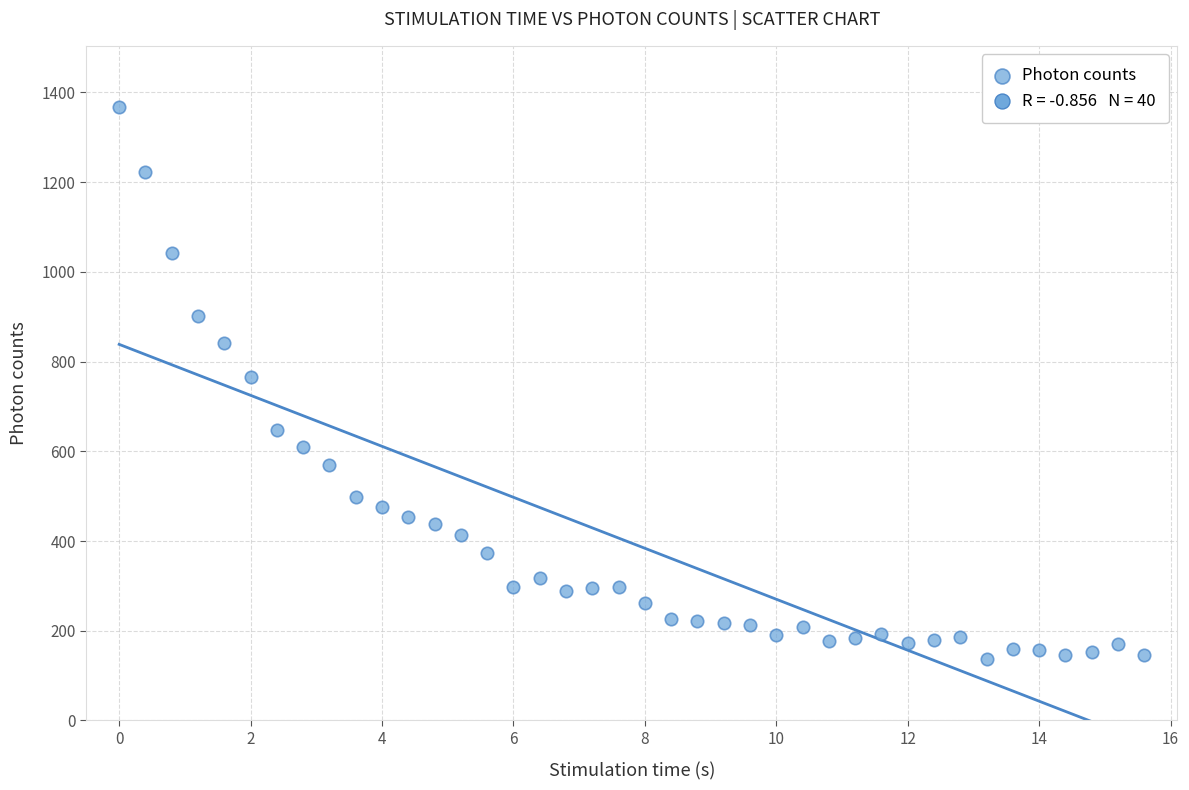

What is the range of Y values (max minus min)?

1231